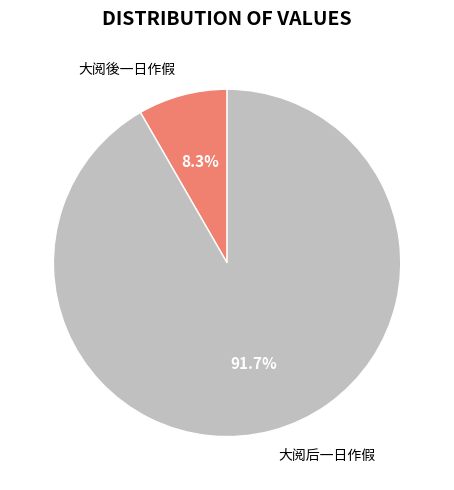

Does 大阅后一日作假 account for over 50% of the chart?

Yes